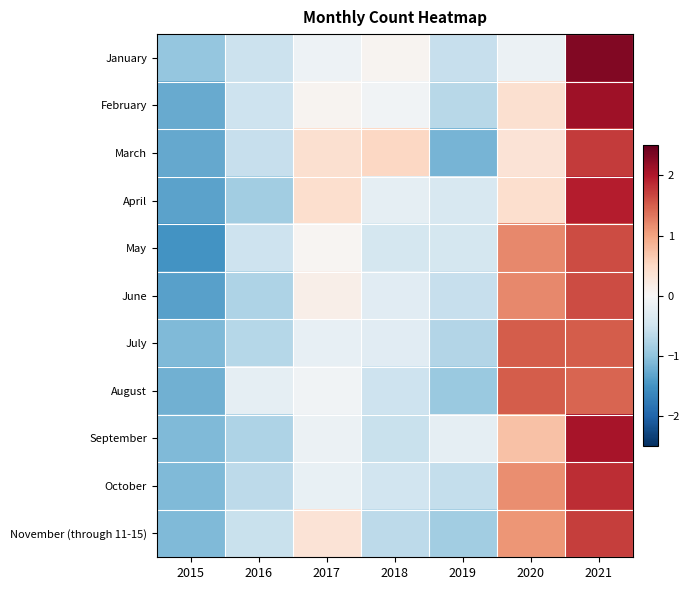

Which has a higher value, 2015 or 2019?

2019